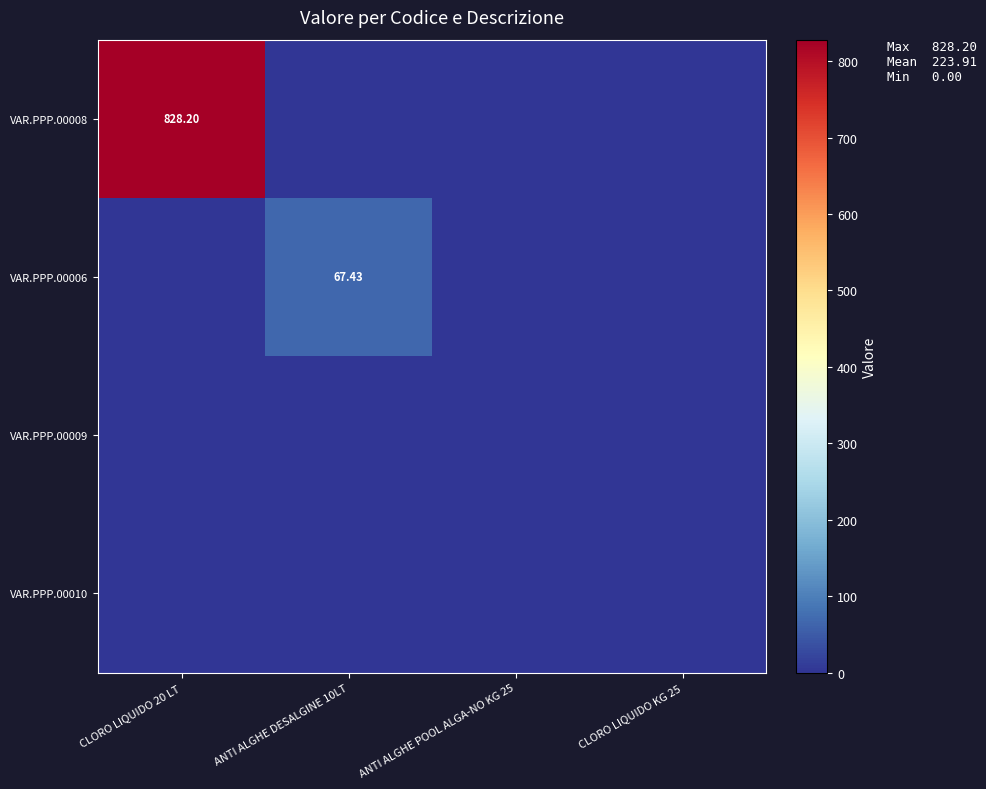

Rank the categories by VAR.PPP.00009 value from lowest to highest.

CLORO LIQUIDO 20 LT, ANTI ALGHE DESALGINE 10LT, ANTI ALGHE POOL ALGA-NO KG 25, CLORO LIQUIDO KG 25